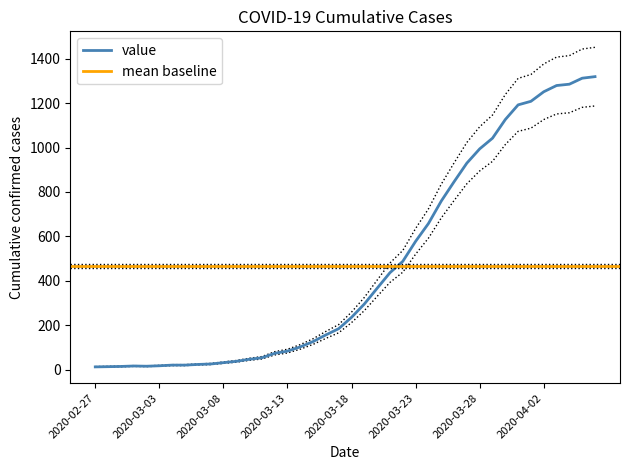

How many data points are less than 259?

20